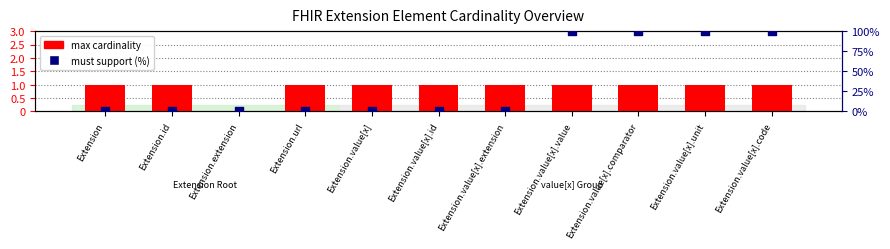

At which category is the sum across all series the highest?

Extension.value[x].value